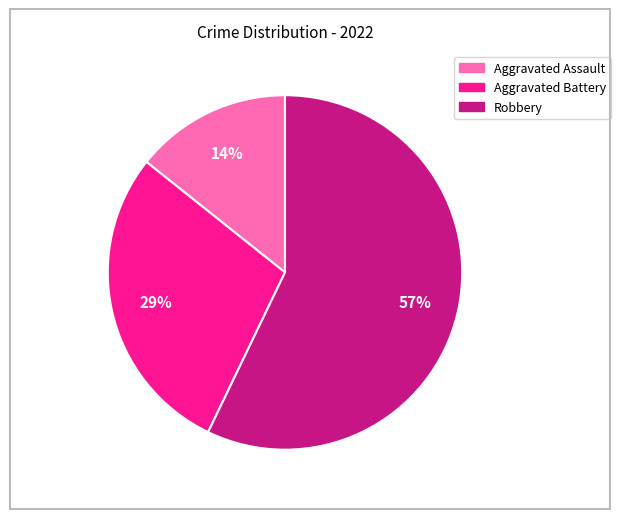

Is the sum of Robbery and Aggravated Battery greater than half?

Yes